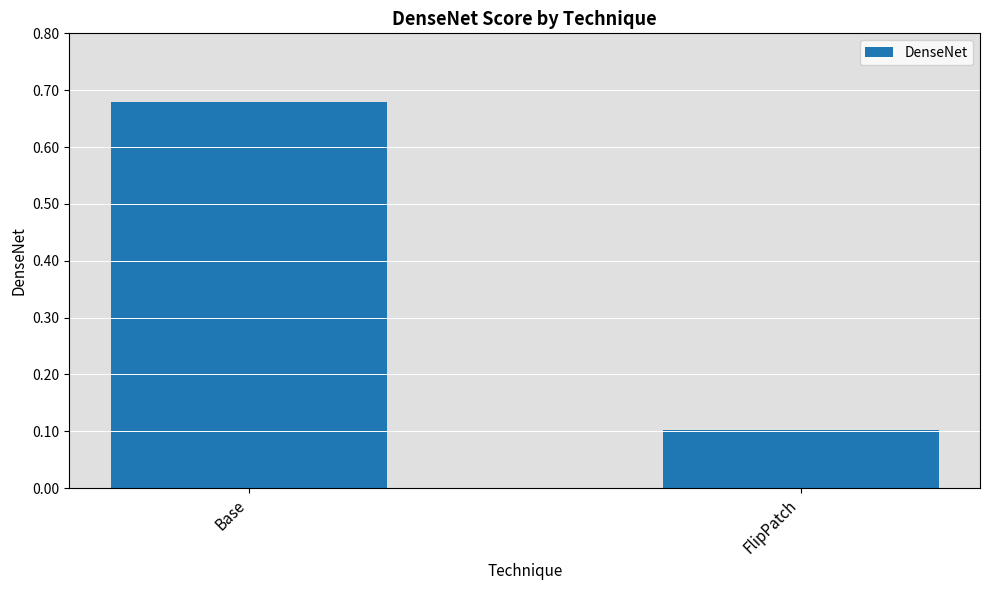

What is the label of the 2nd bar from the right?

Base